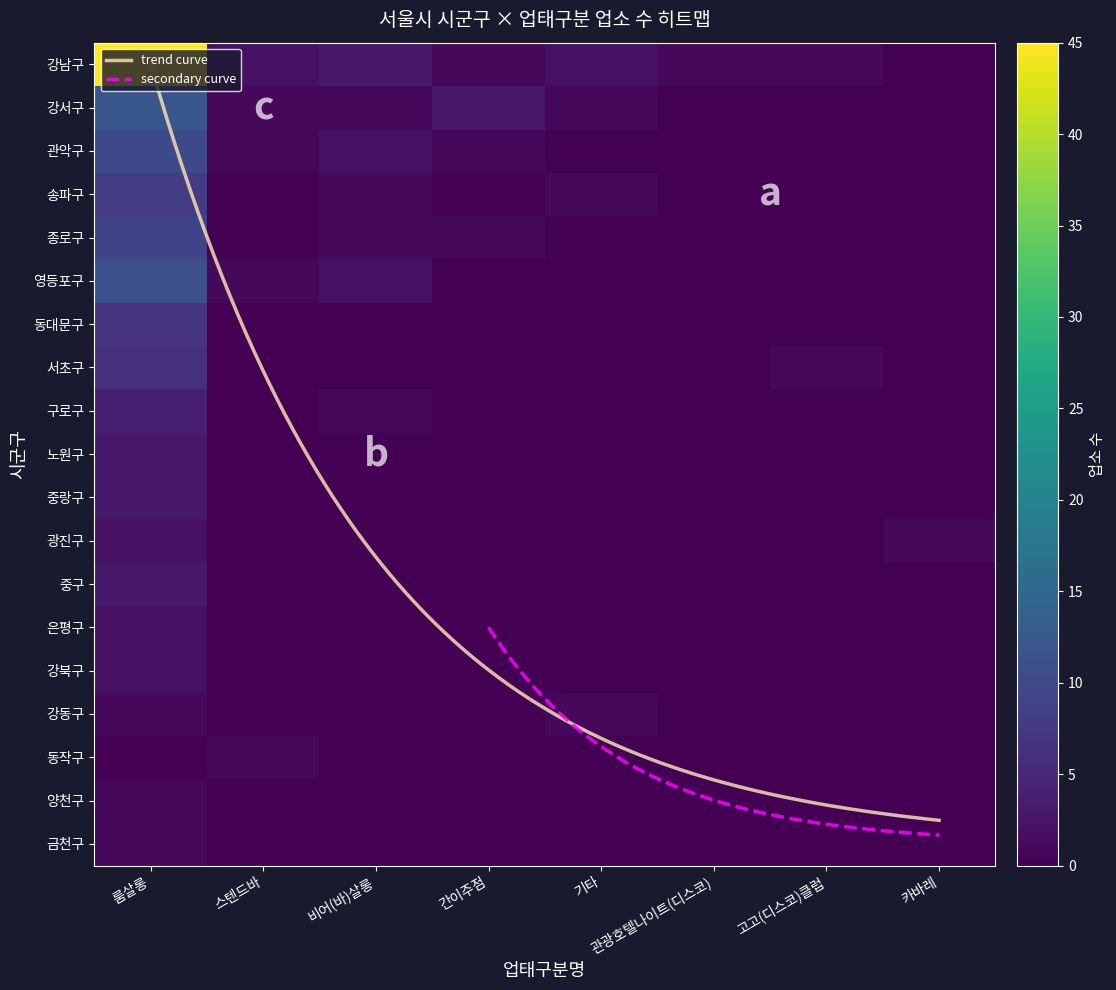

What is the sum of all 동대문구 values?

7